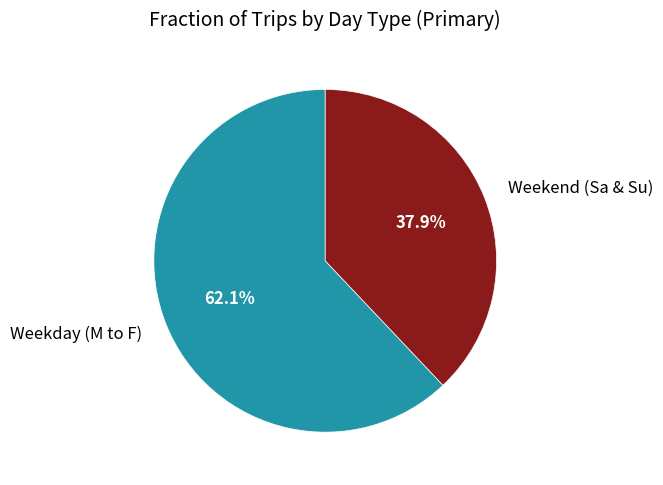

Does Weekday (M to F) account for over 50% of the chart?

Yes